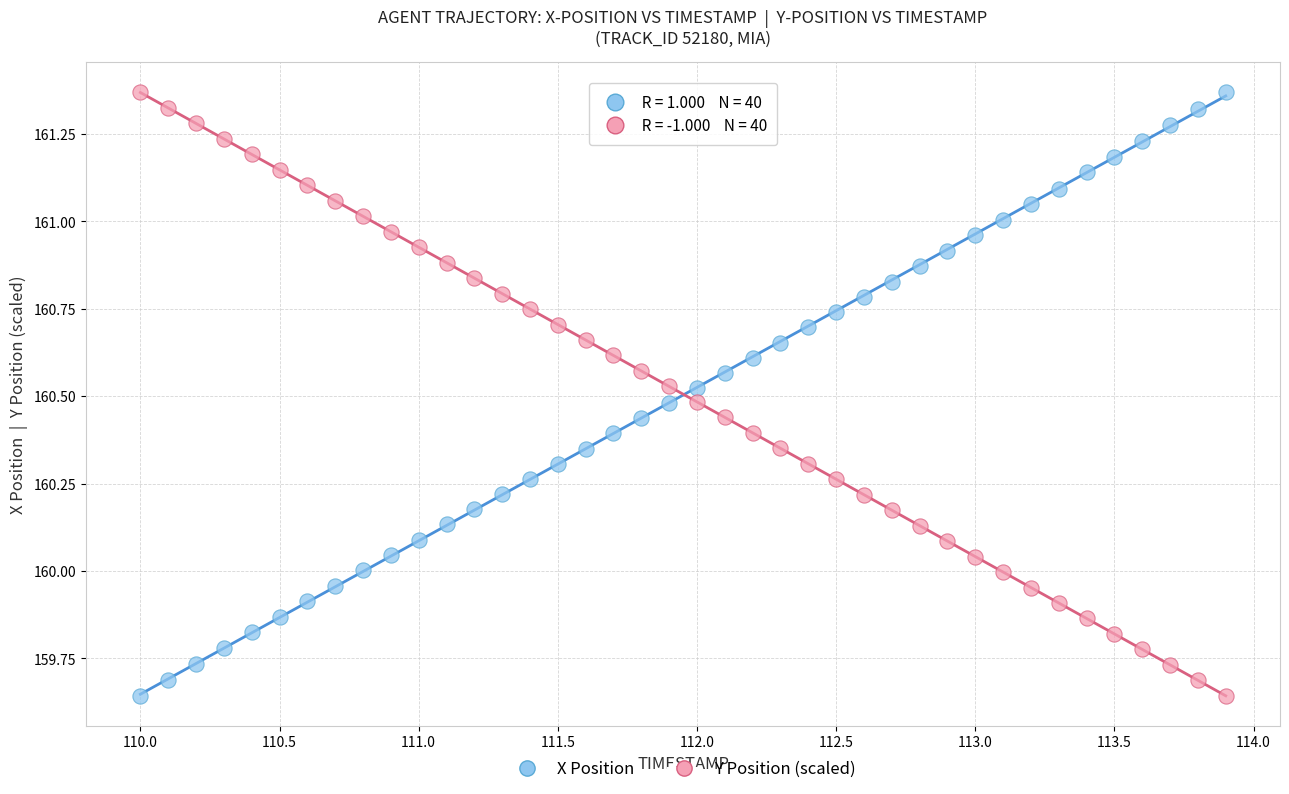

What is the X range (max minus min) for the scatter plot?

3.9